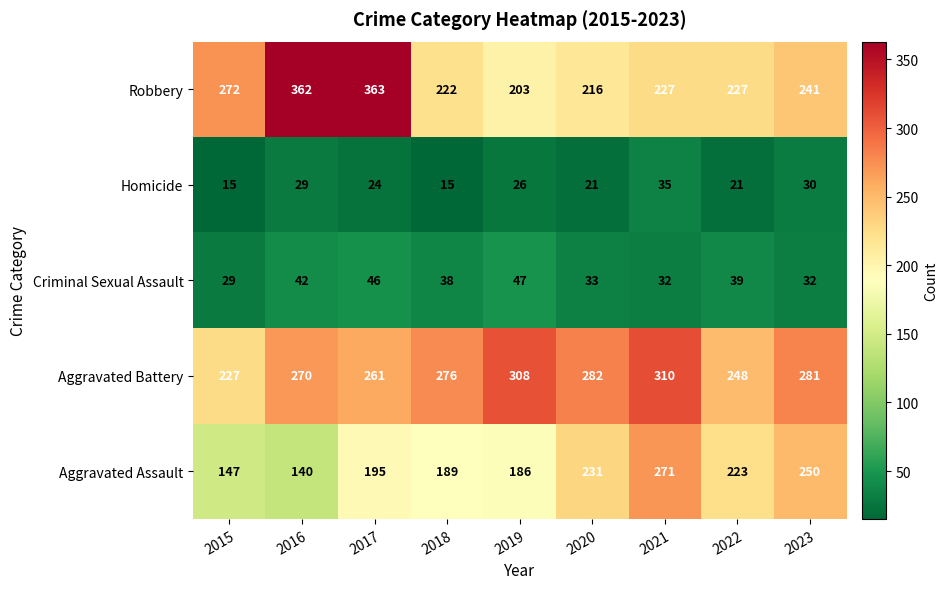

Is it true that Robbery equals 158 at 2022?

False